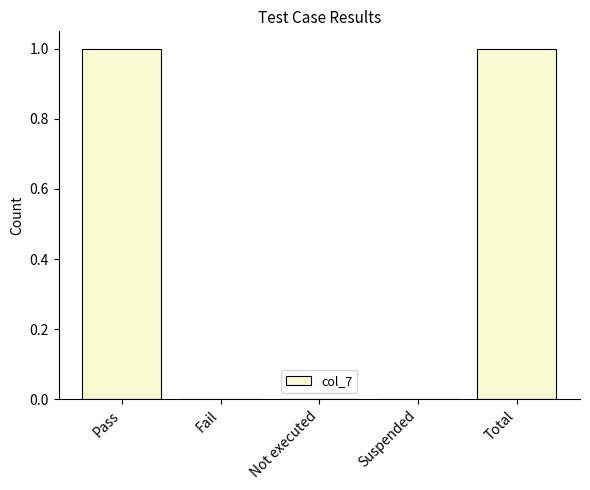

Reading left to right, transcribe all the data shown in this chart.

Pass=1	Fail=0	Not executed=0	Suspended=0	Total=1